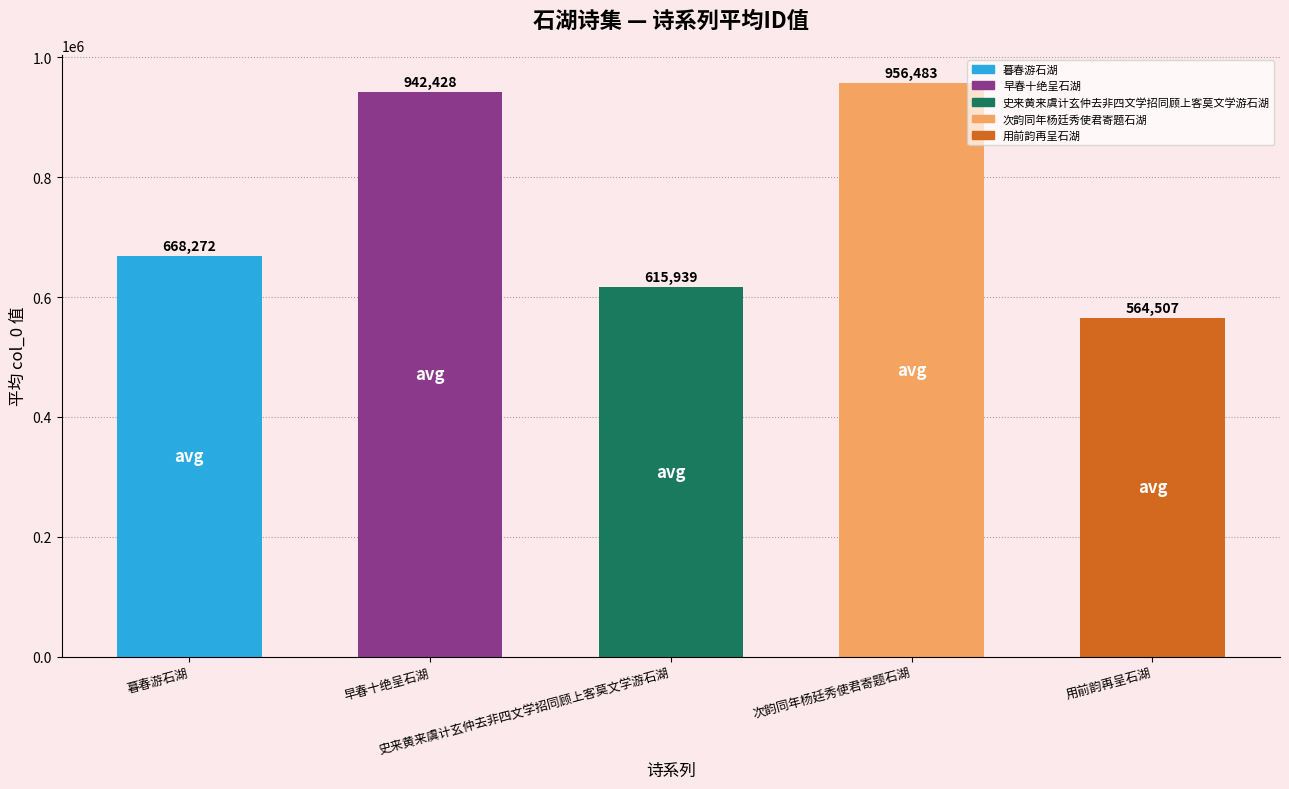

What is the sum of all values?

3747631.0